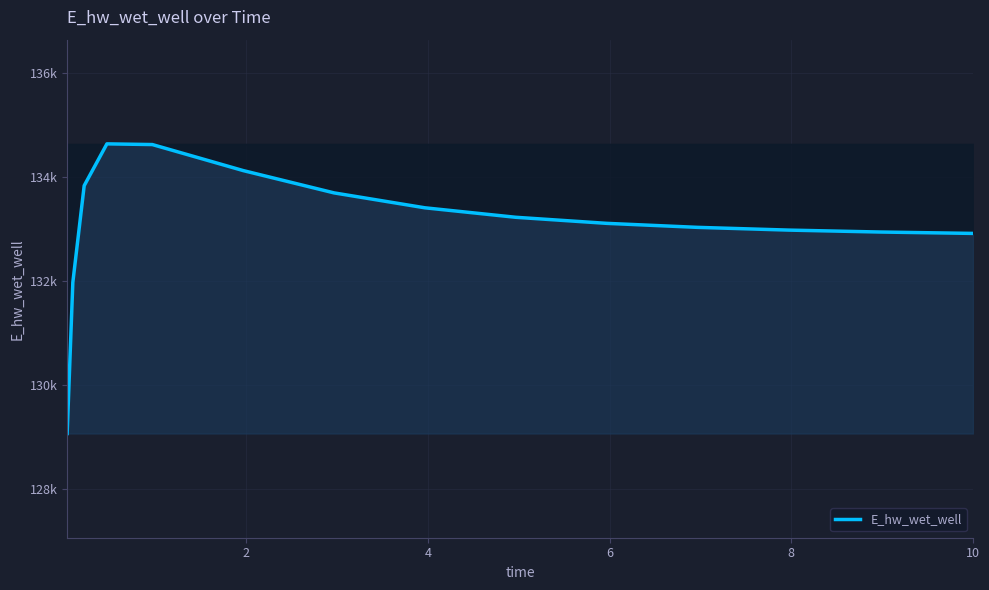

Reading right to left, what are all the values shown in this chart?

132912.3	132913.0	132939.1	132975.9	133028.4	133105.3	133221.7	133403.5	133689.9	134118.1	134617.6	134630.9	133828.6	131972.0	129071.4